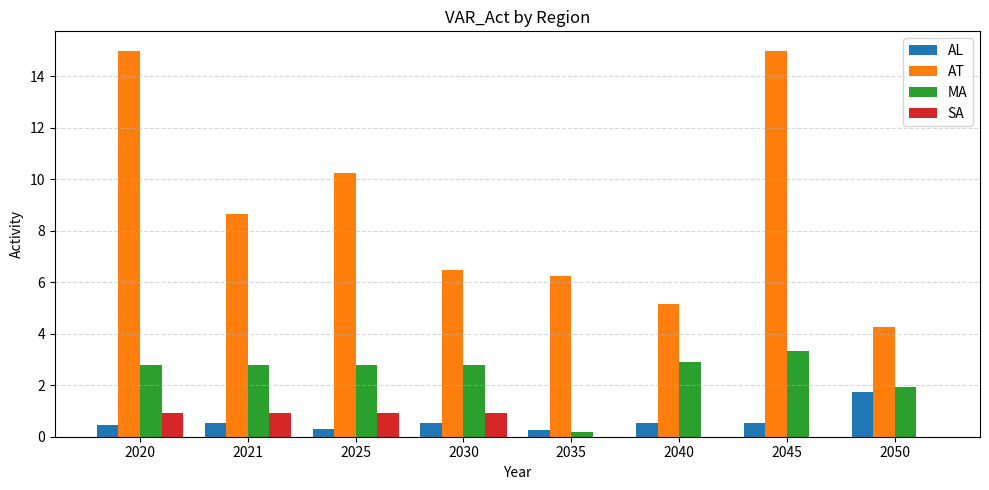

What is the total value across all series at 2030?

10.7